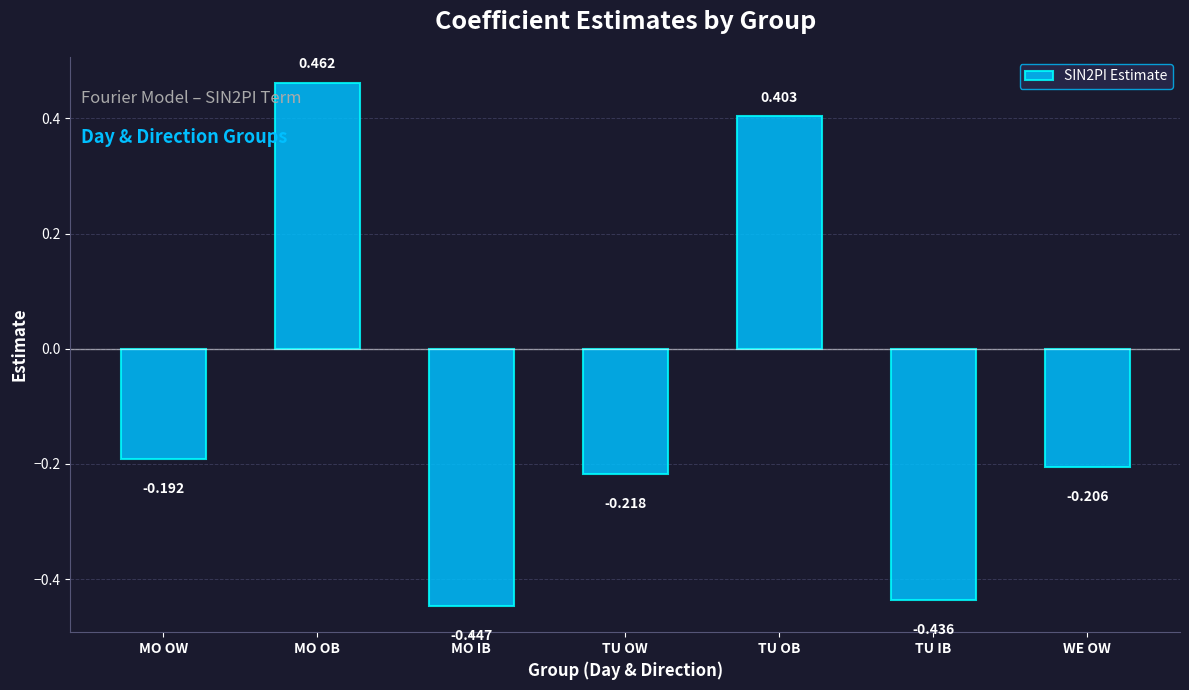

How many values are below zero?

5